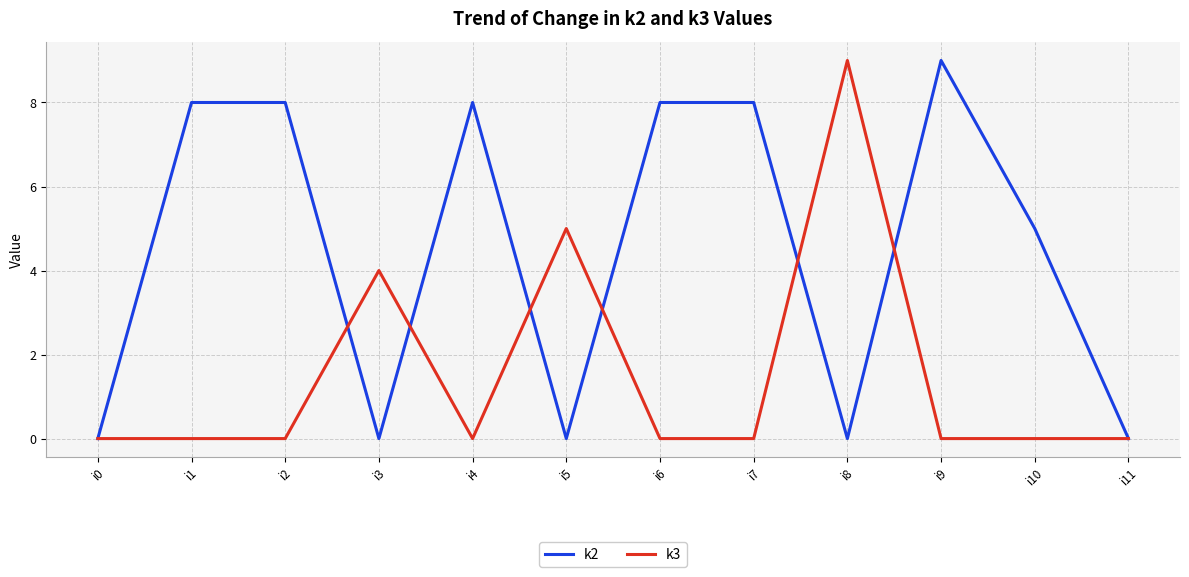

The value of k2 at i1 is 8. True or false?

True